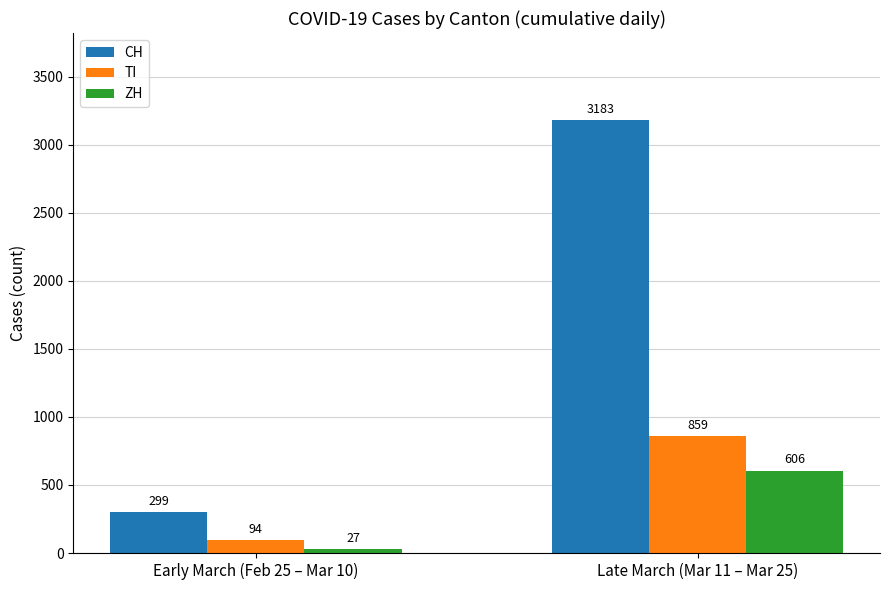

Which series has the largest total across all categories?

CH